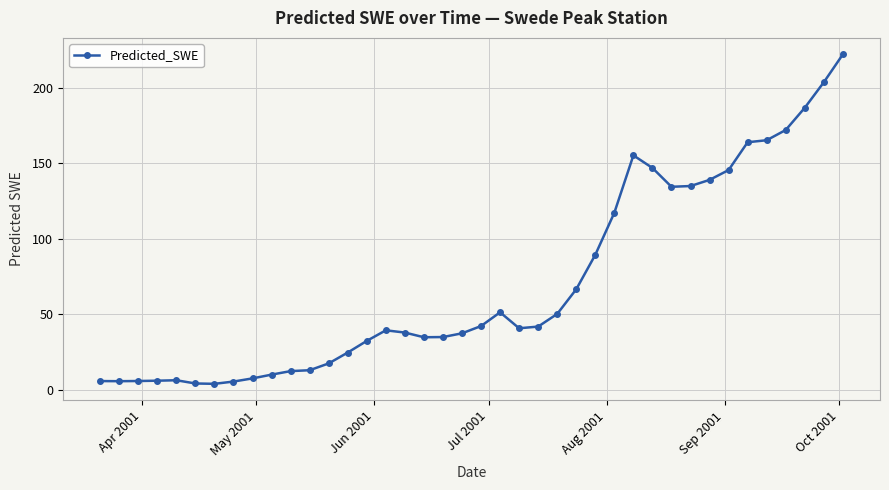

How many distinct data groups are displayed?

1